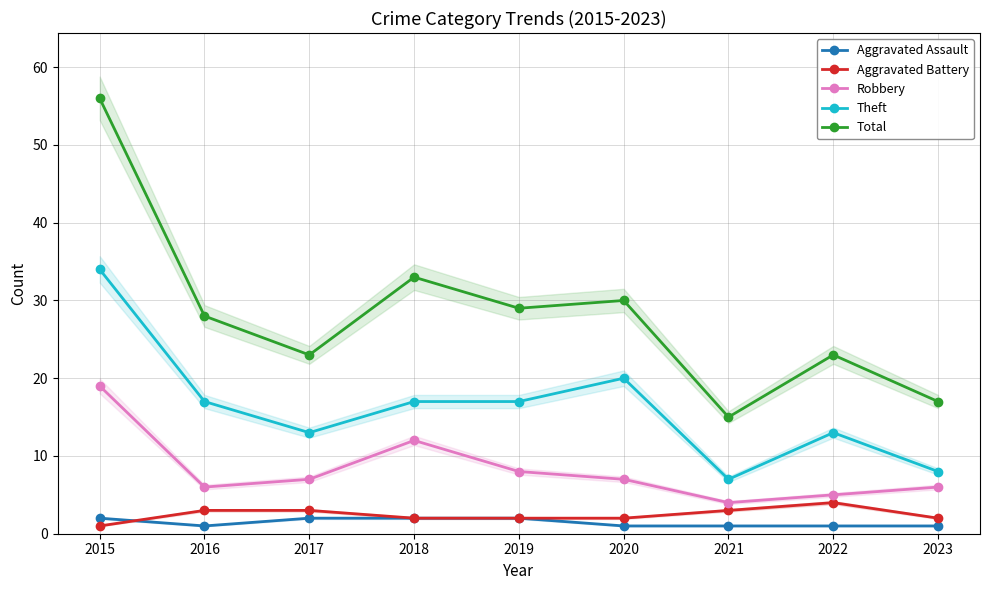

Does the chart have visible grid lines?

Yes